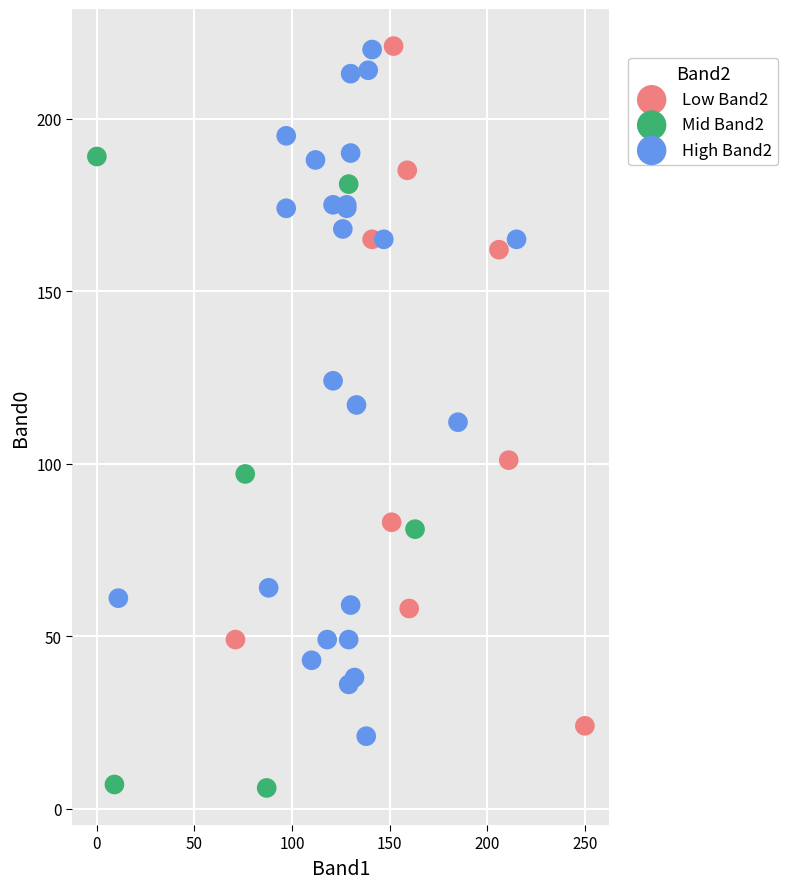

Which series reaches the minimum Y coordinate?

Mid Band2